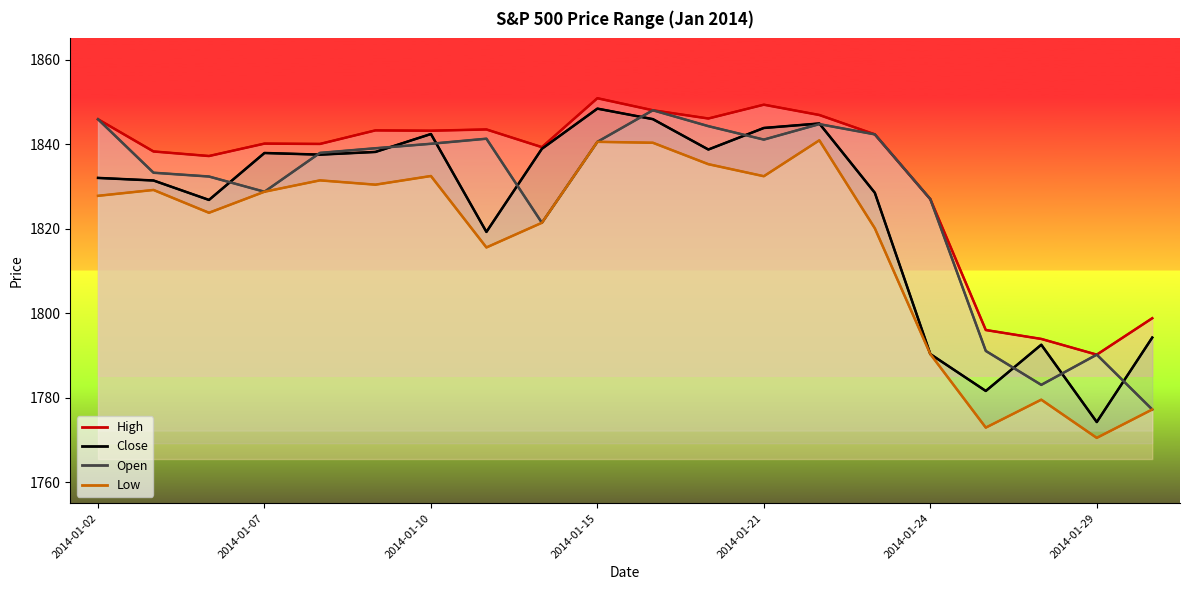

How many distinct data groups are displayed?

4